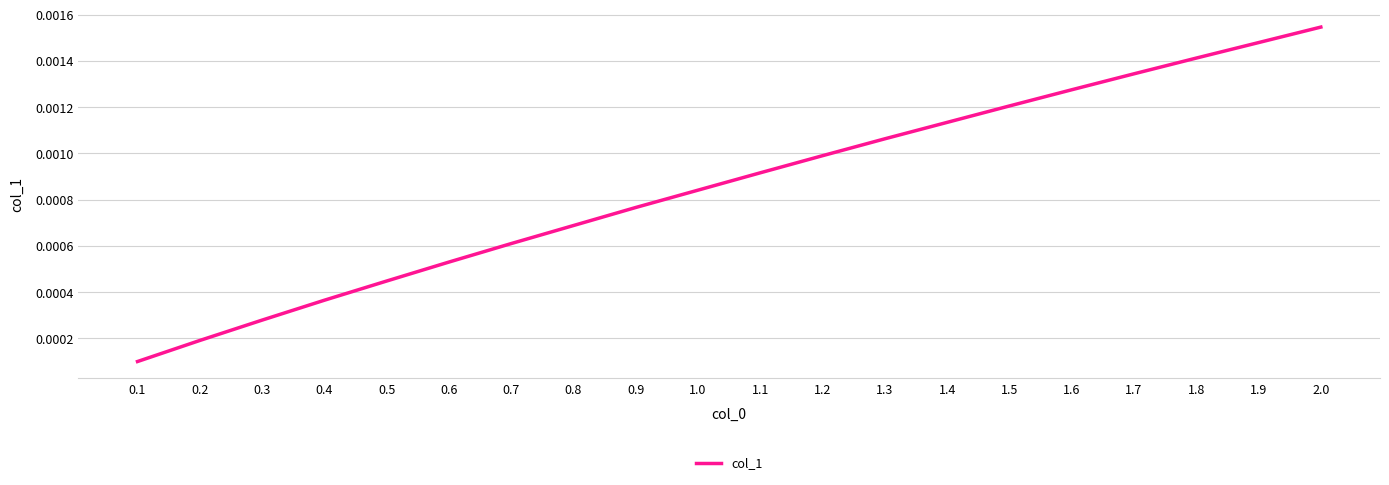

Rank the categories by value from lowest to highest.

0.1, 0.2, 0.3, 0.4, 0.5, 0.6, 0.7, 0.8, 0.9, 1.0, 1.1, 1.2, 1.3, 1.4, 1.5, 1.6, 1.7, 1.8, 1.9, 2.0